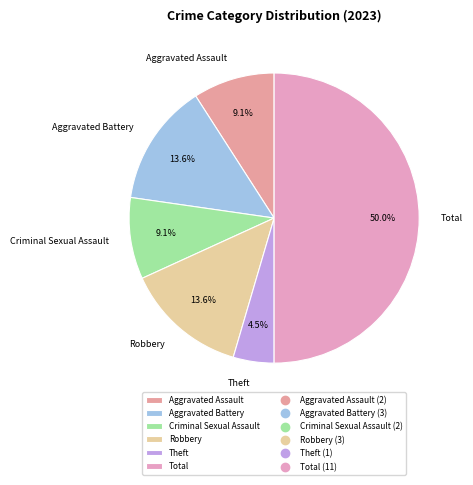

Combined, do Aggravated Assault and Aggravated Battery account for over 50%?

No